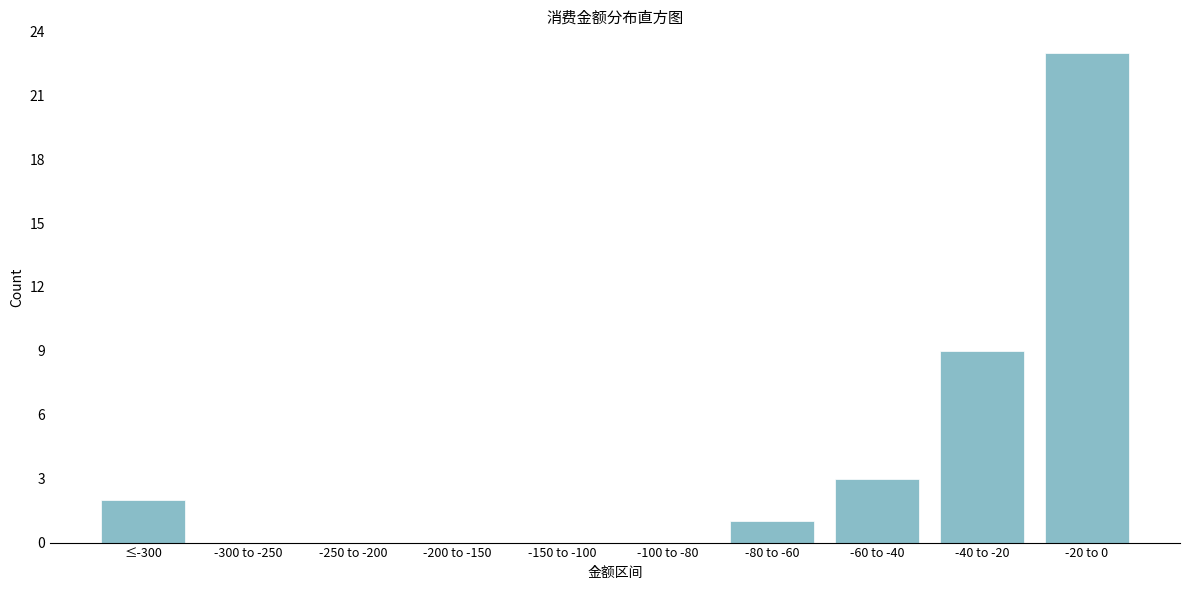

Reading left to right, transcribe all the data shown in this chart.

≤-300=2	-300 to -250=0	-250 to -200=0	-200 to -150=0	-150 to -100=0	-100 to -80=0	-80 to -60=1	-60 to -40=3	-40 to -20=9	-20 to 0=23